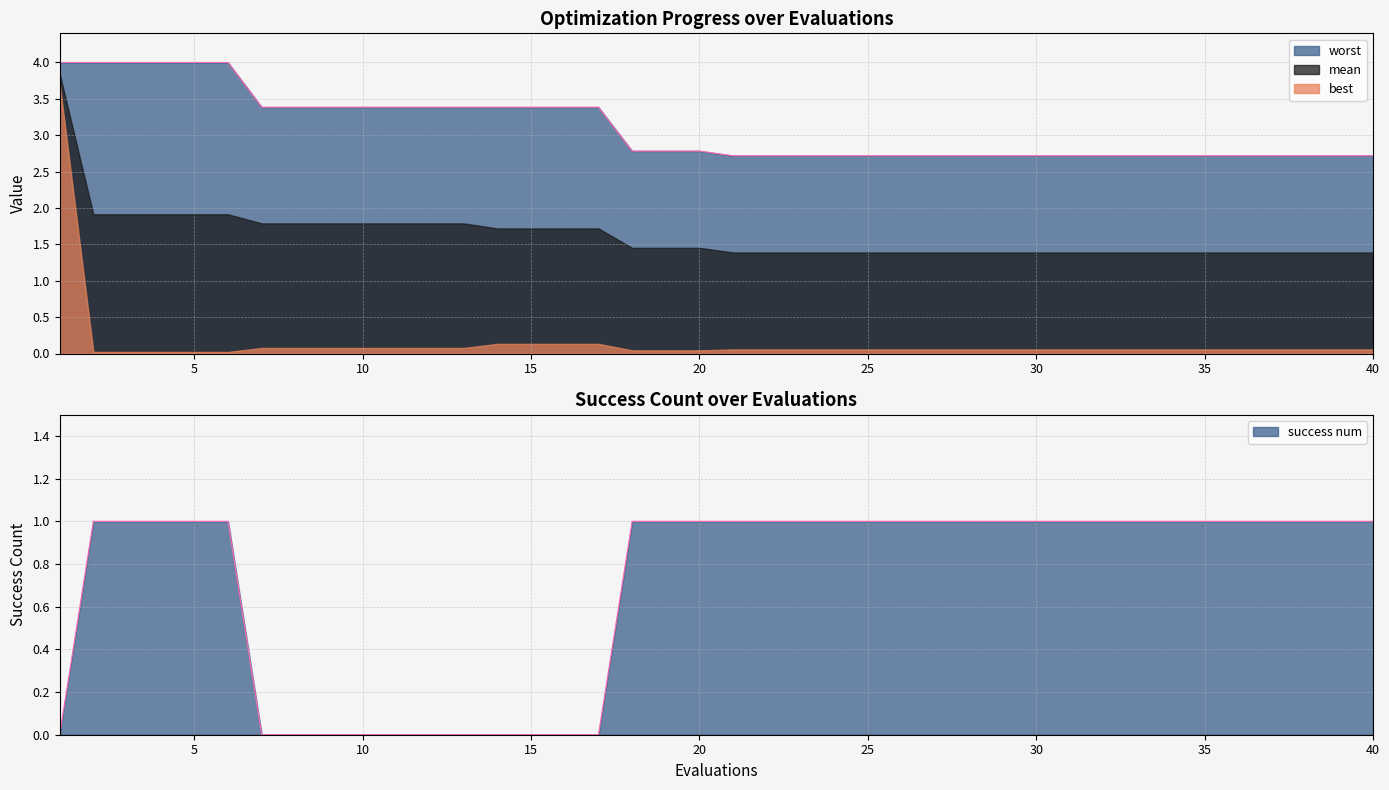

True or false: success num has a value of 1.4 at 29.

False